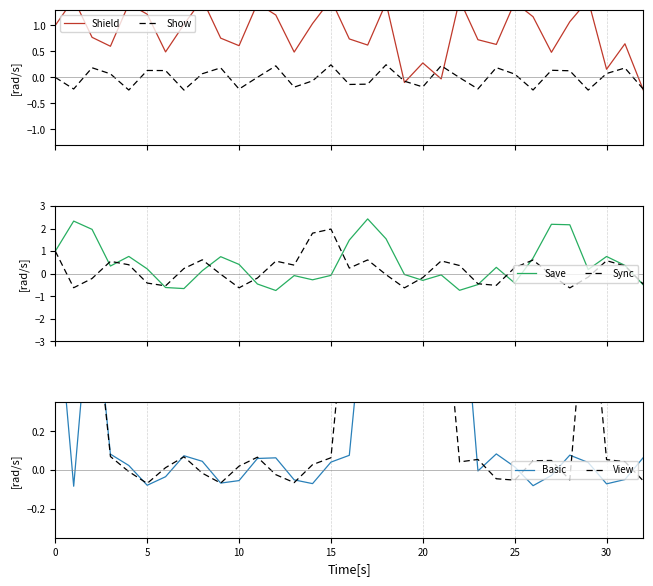

Is it true that Shield equals 1.4 at 18?

True